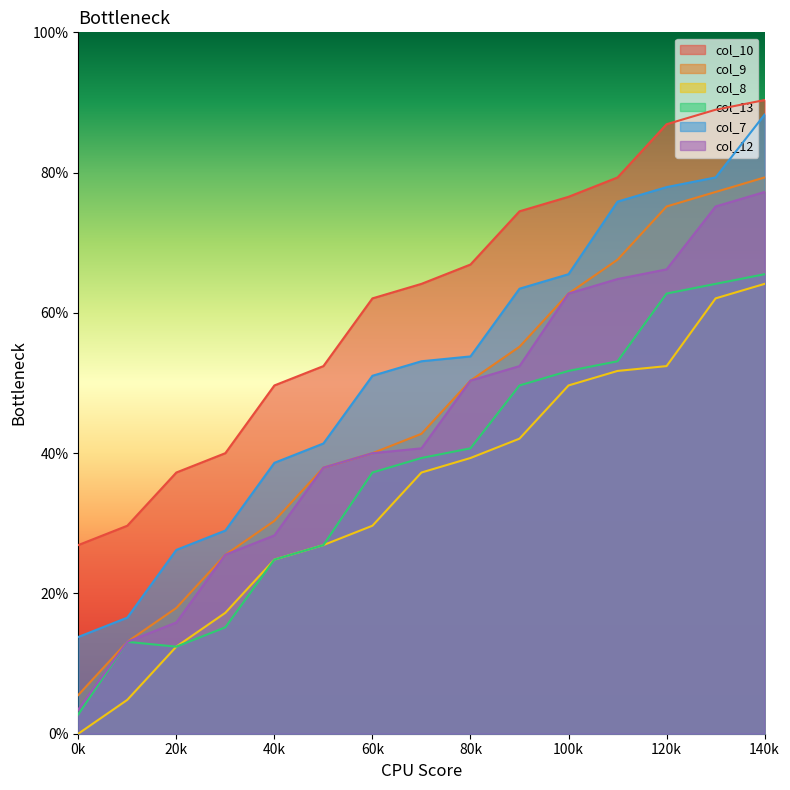

At how many categories does at least one series exceed 42?

11